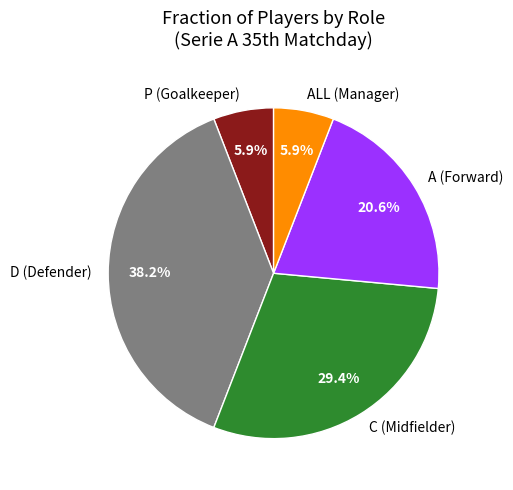

How many segments does this pie chart have?

5